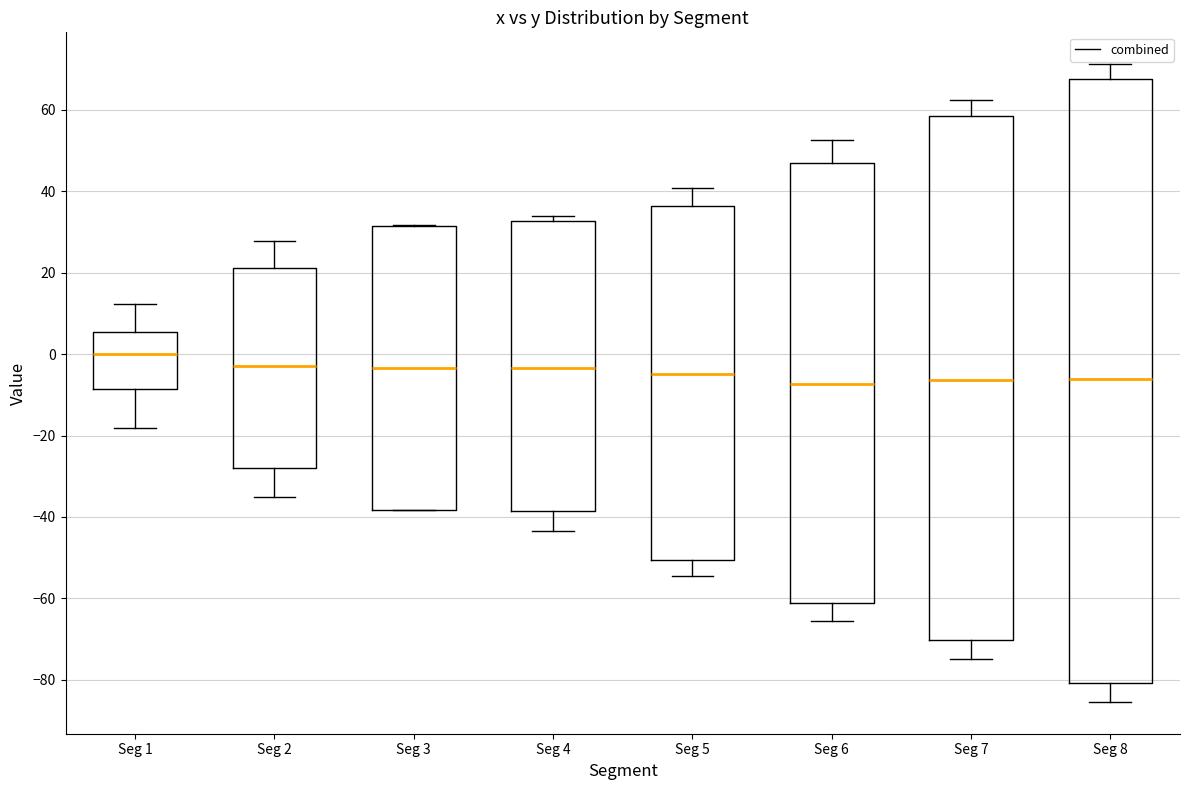

Reading left to right, read every box against the y-axis: the position of its median line, the range the box covers, and the ends of its whiskers. The values are not printed on the chart, so give them approximately, as read against the axis.

Seg 1: median 0, box -8 to 6, whiskers -18 to 12
Seg 2: median -2, box -28 to 22, whiskers -34 to 28
Seg 3: median -4, box -38 to 32, whiskers -38 to 32
Seg 4: median -4, box -38 to 32, whiskers -44 to 34
Seg 5: median -4, box -50 to 36, whiskers -54 to 40
Seg 6: median -8, box -62 to 46, whiskers -66 to 52
Seg 7: median -6, box -70 to 58, whiskers -74 to 62
Seg 8: median -6, box -80 to 68, whiskers -86 to 72